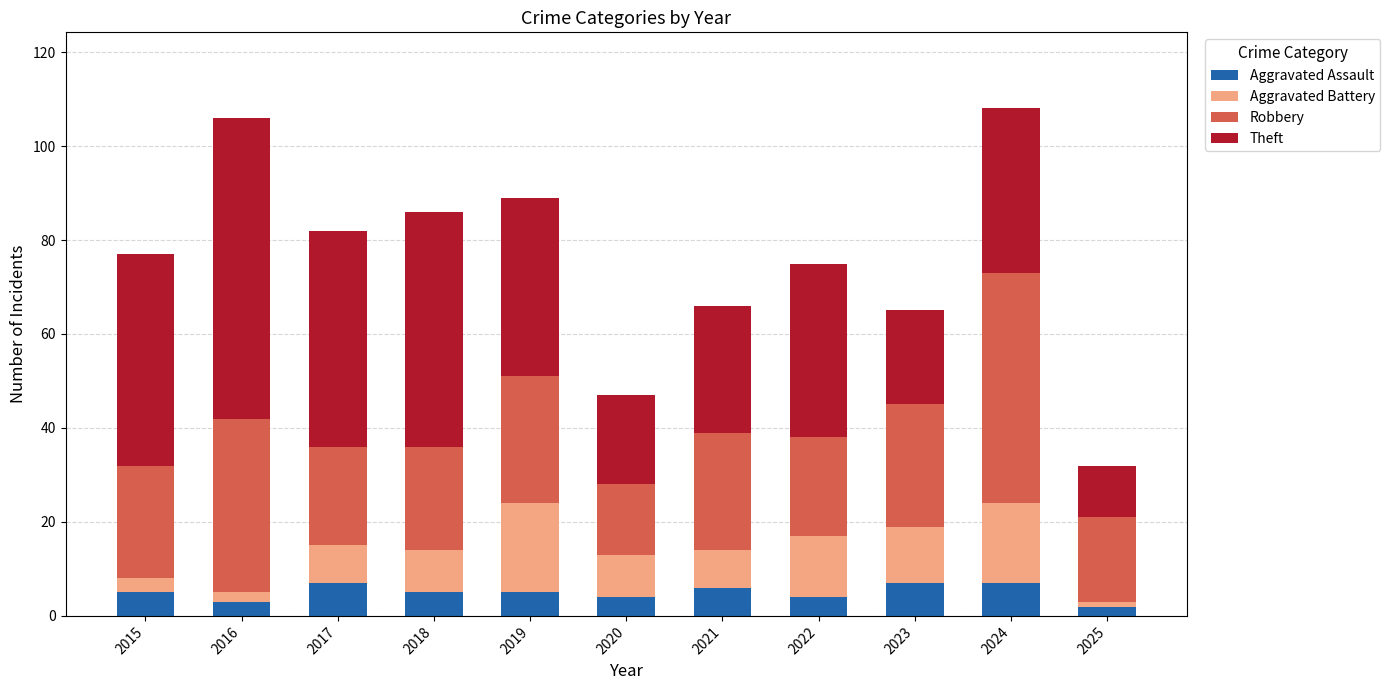

What is the average value of the Aggravated Assault series?

5